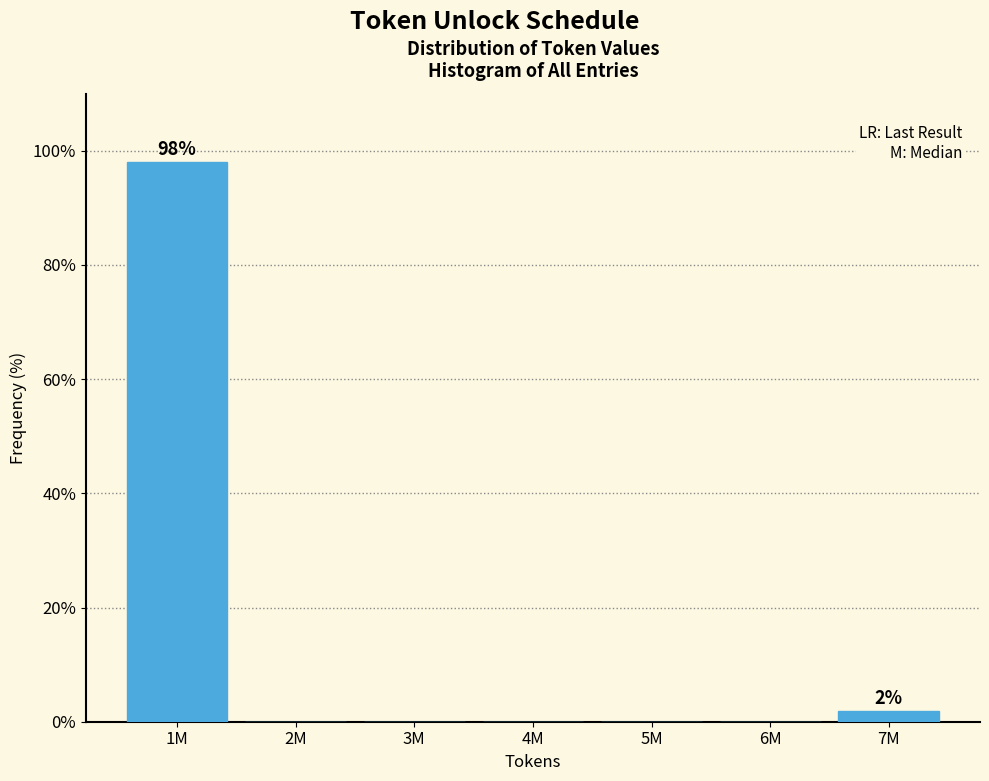

Reading left to right, list all the values displayed in this chart.

1M=98.1	2M=0.0	3M=0.0	4M=0.0	5M=0.0	6M=0.0	7M=1.9